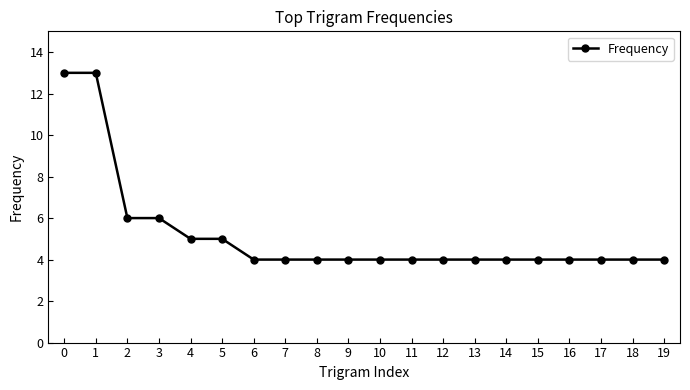

What is the value of the 16th point from the left?

4